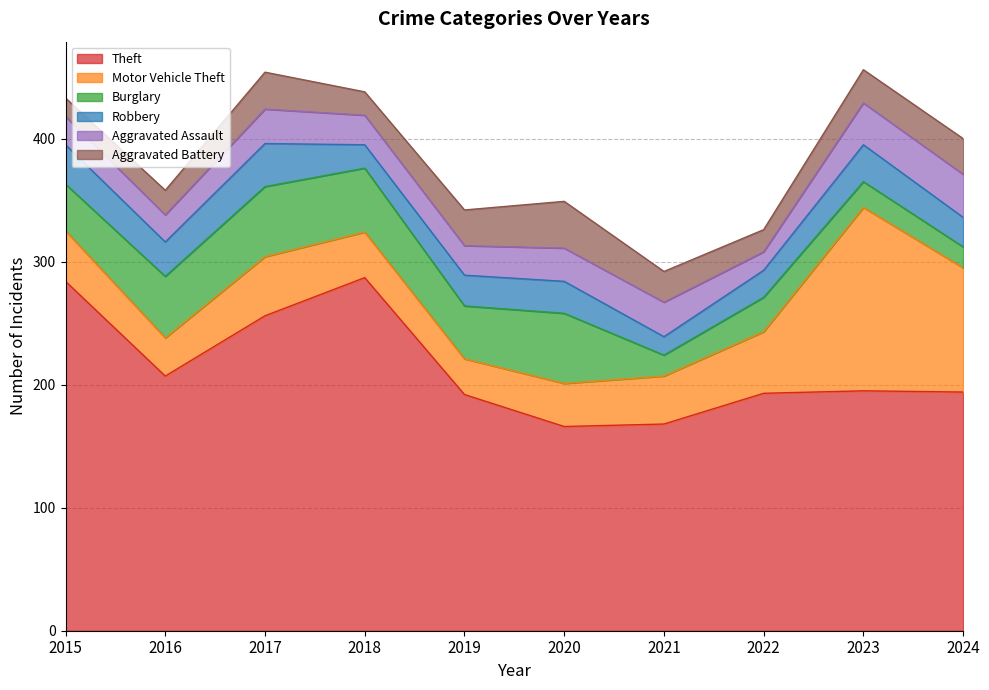

How many lines are shown in the chart?

6